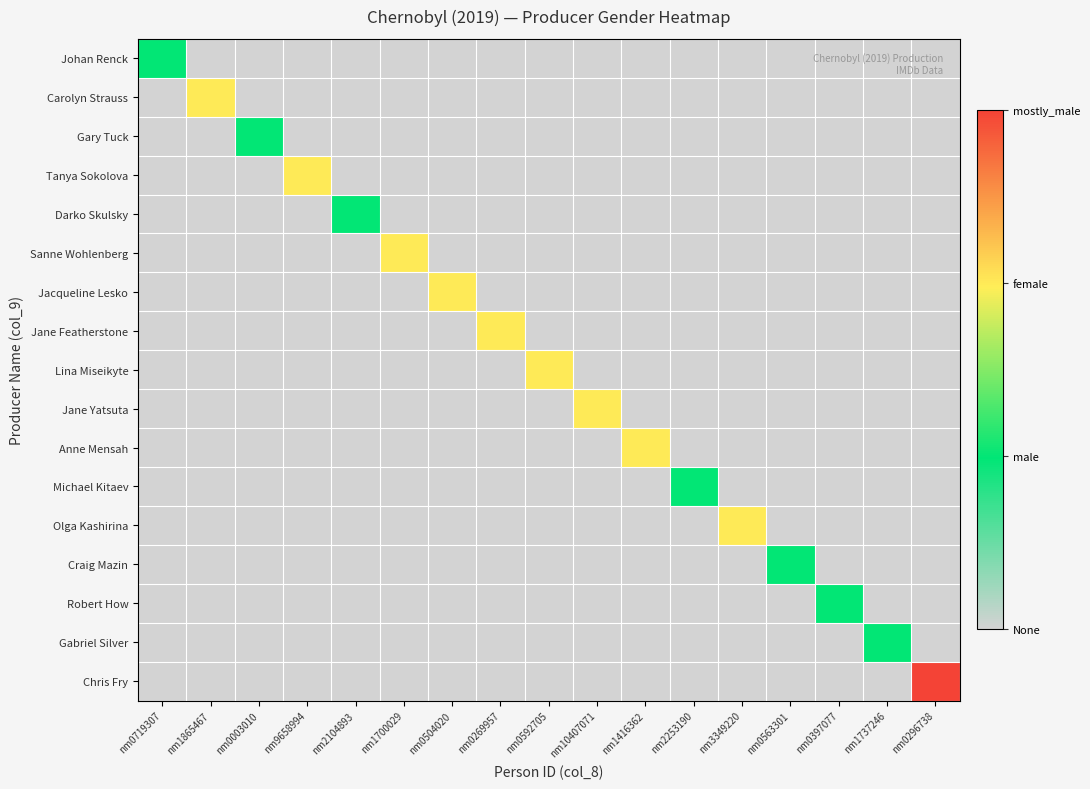

What is the maximum value shown in the chart?

3